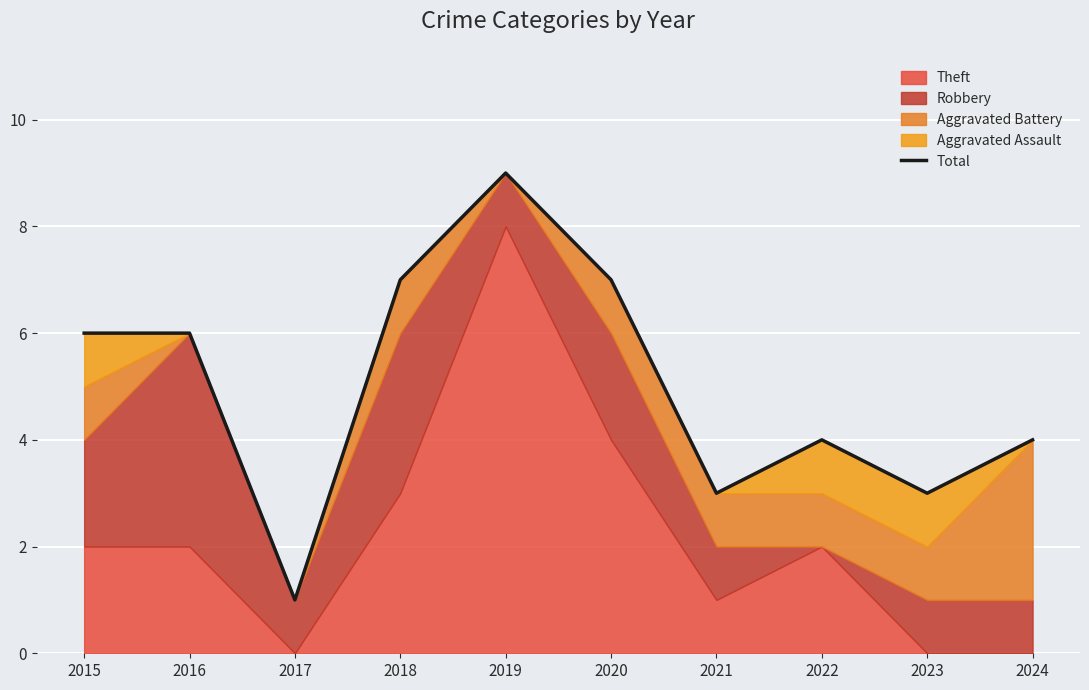

Reading left to right, transcribe all the data shown in this chart.

2015=6	2016=6	2017=1	2018=7	2019=9	2020=7	2021=3	2022=4	2023=3	2024=4